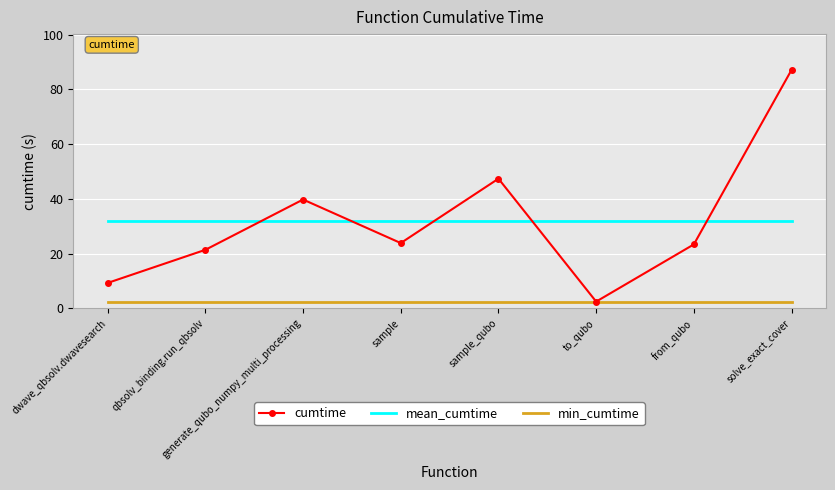

What position from the right is sample_qubo?

4